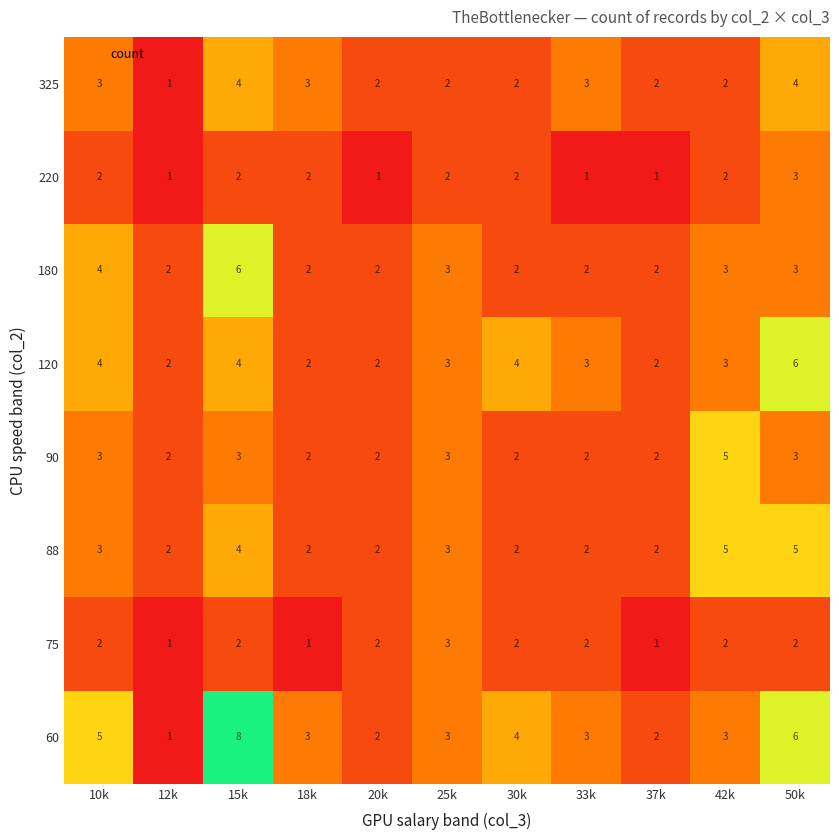

True or false: 180 has a value of 2 at 37k.

True